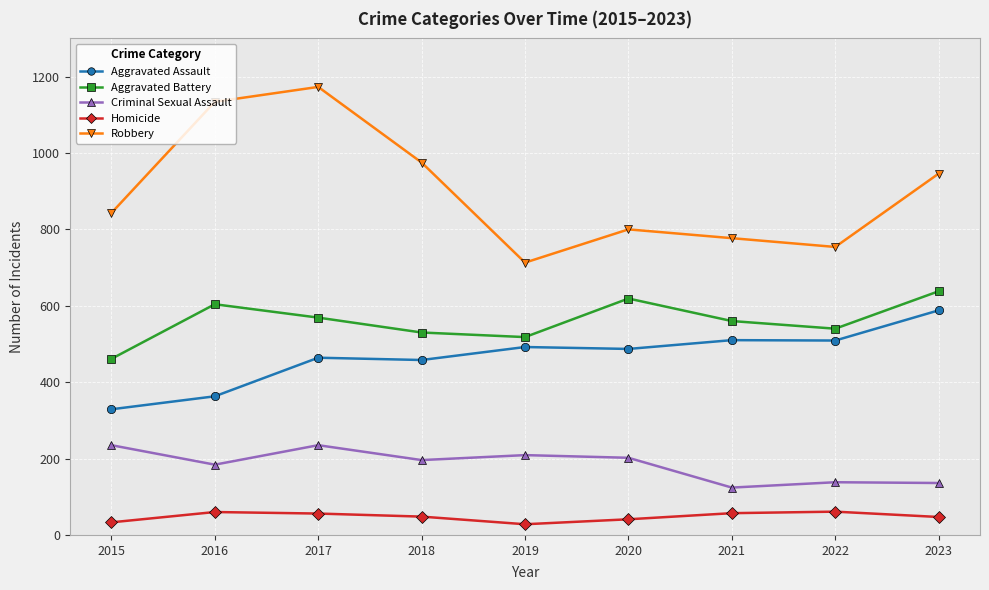

Read the Criminal Sexual Assault value at 2021.

124